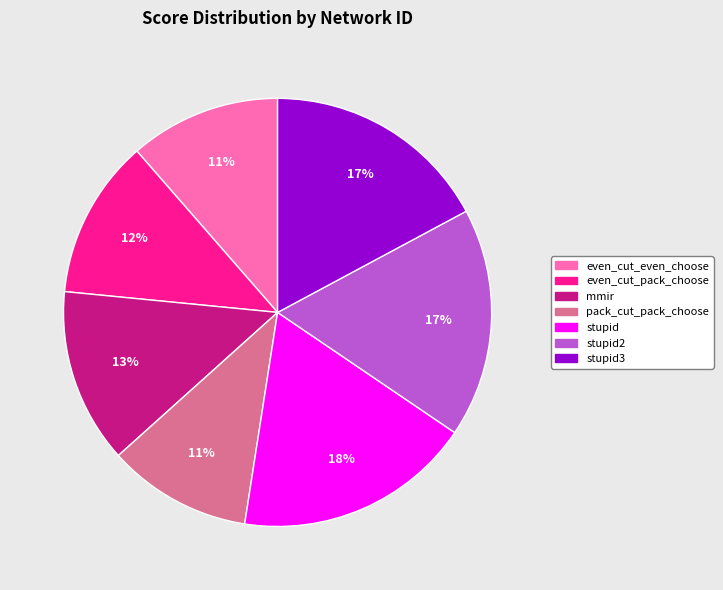

Does any single category account for the majority?

No